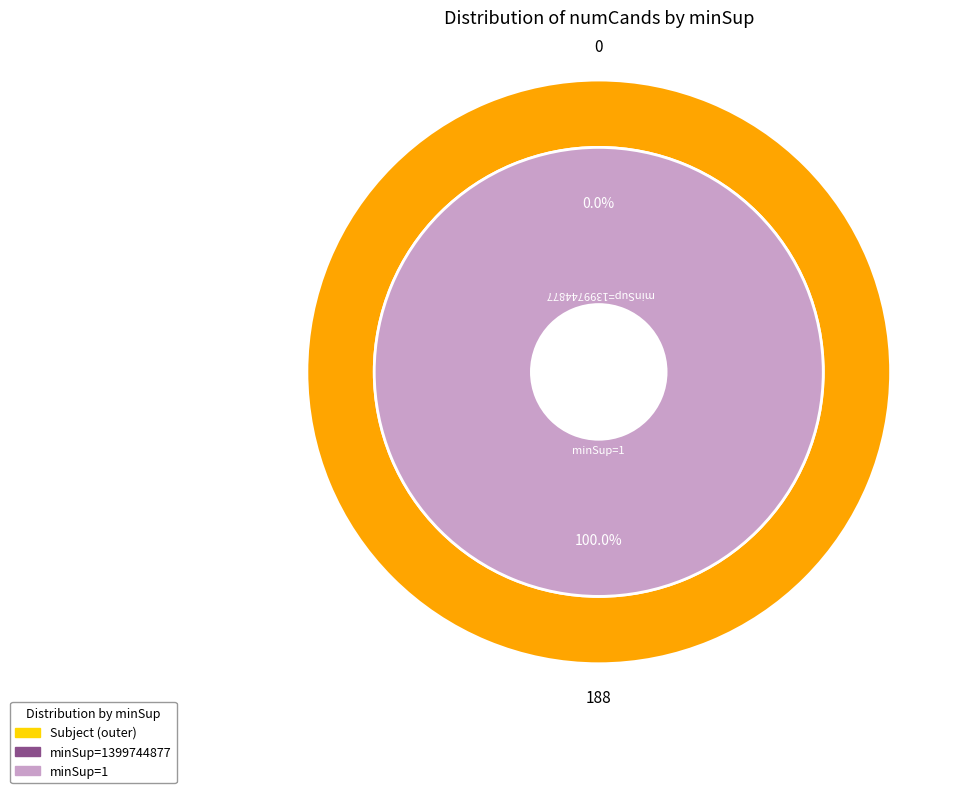

What is the change in value from 1399744877 to 1?

+188